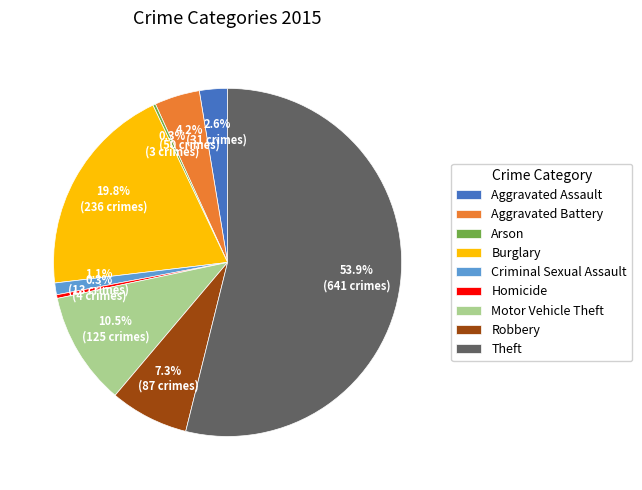

Which slice is the largest?

Theft